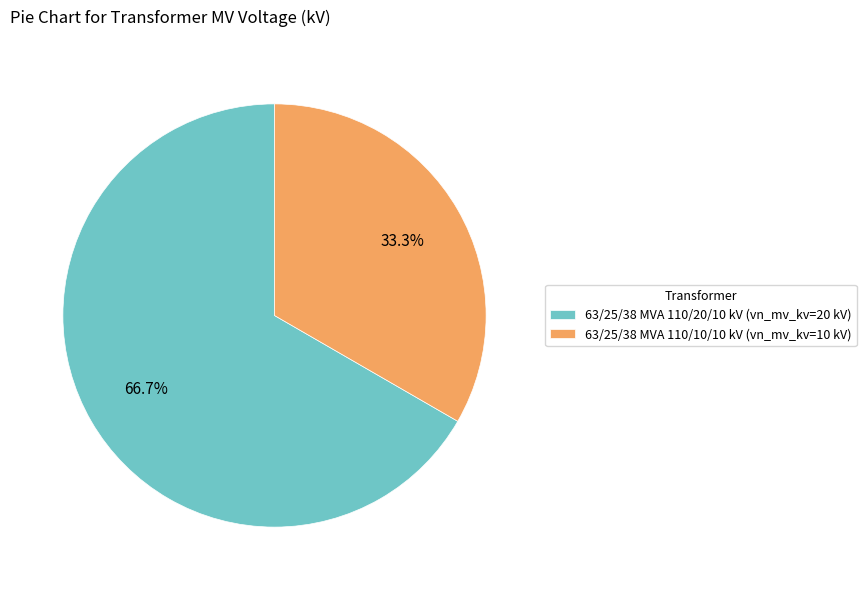

To the nearest percent, what percentage of the pie is 63/25/38 MVA 110/10/10 kV?

33%